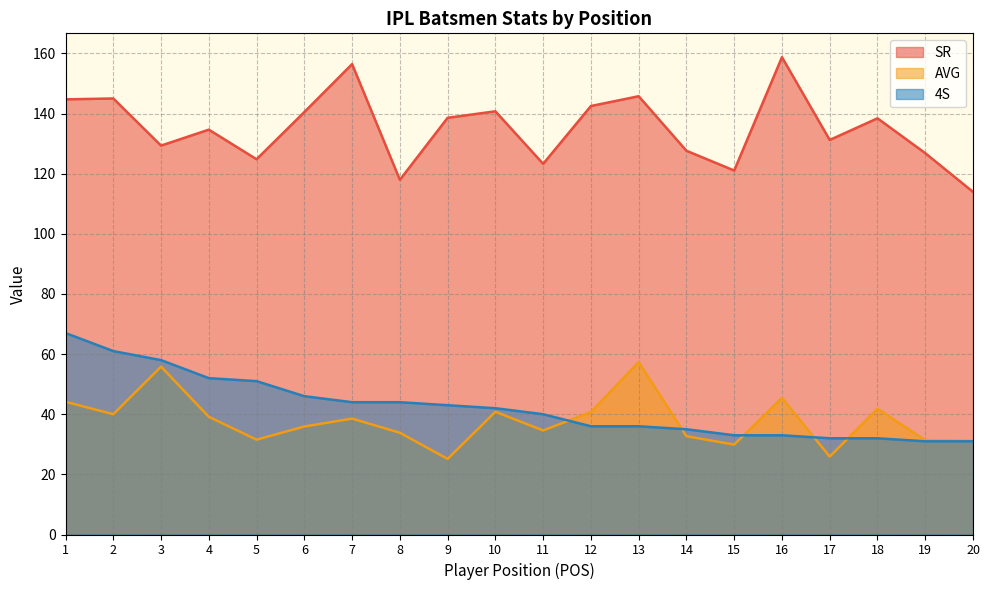

What is the average value of the AVG series?

37.8